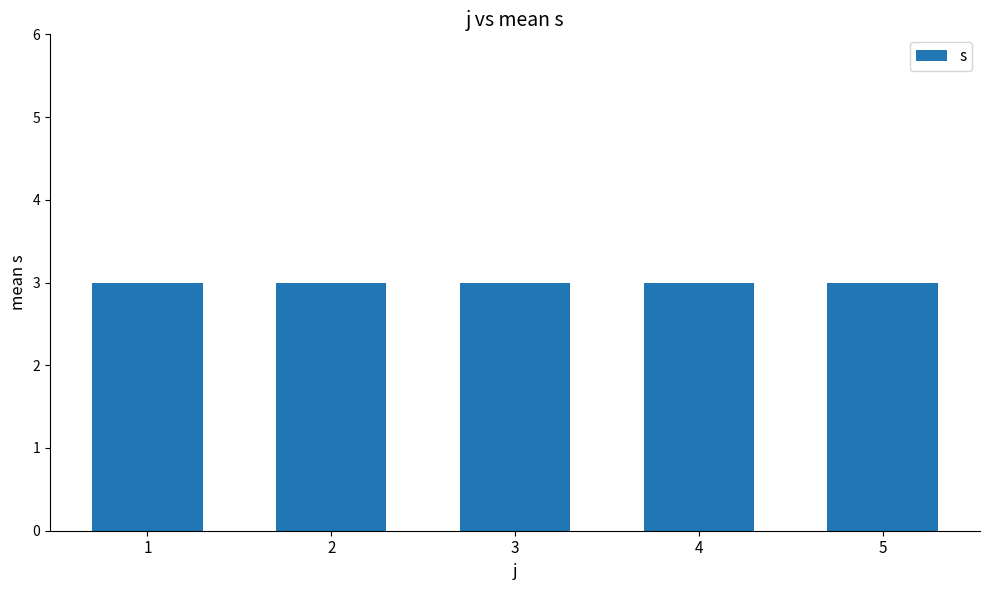

True or false: the data shows 3 at 24.

False